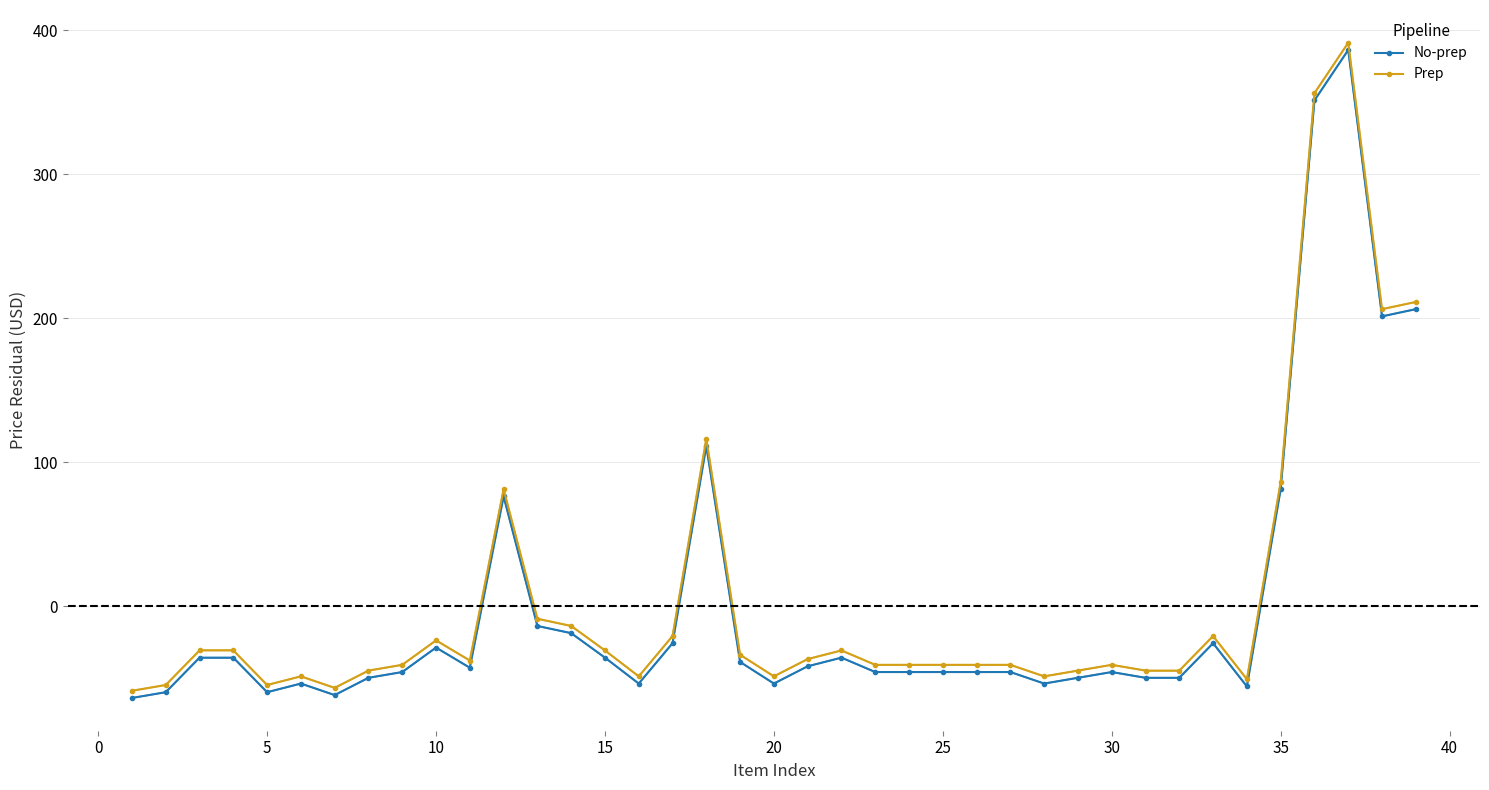

What is the value of the No-prep point at the 4th from the left?

-35.7